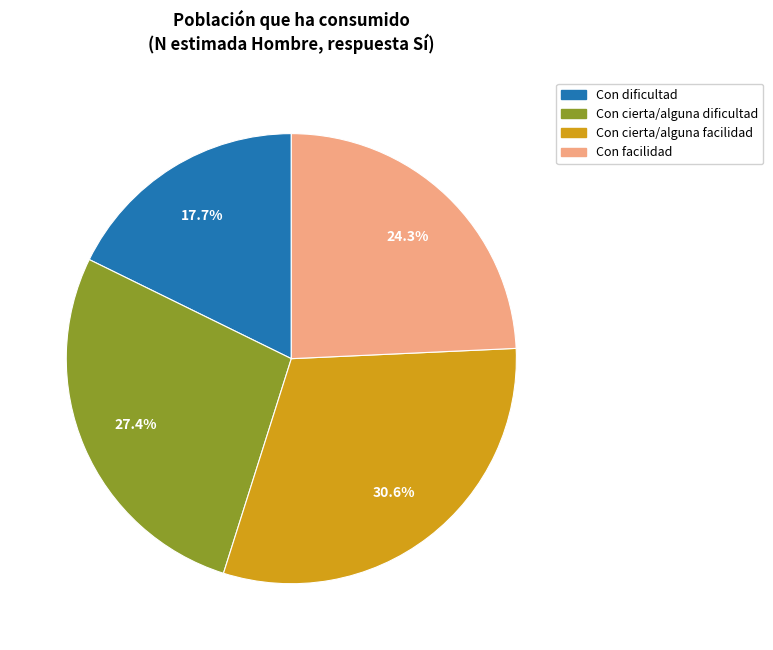

Rank the categories by value from highest to lowest.

Con cierta/alguna facilidad, Con cierta/alguna dificultad, Con facilidad, Con dificultad